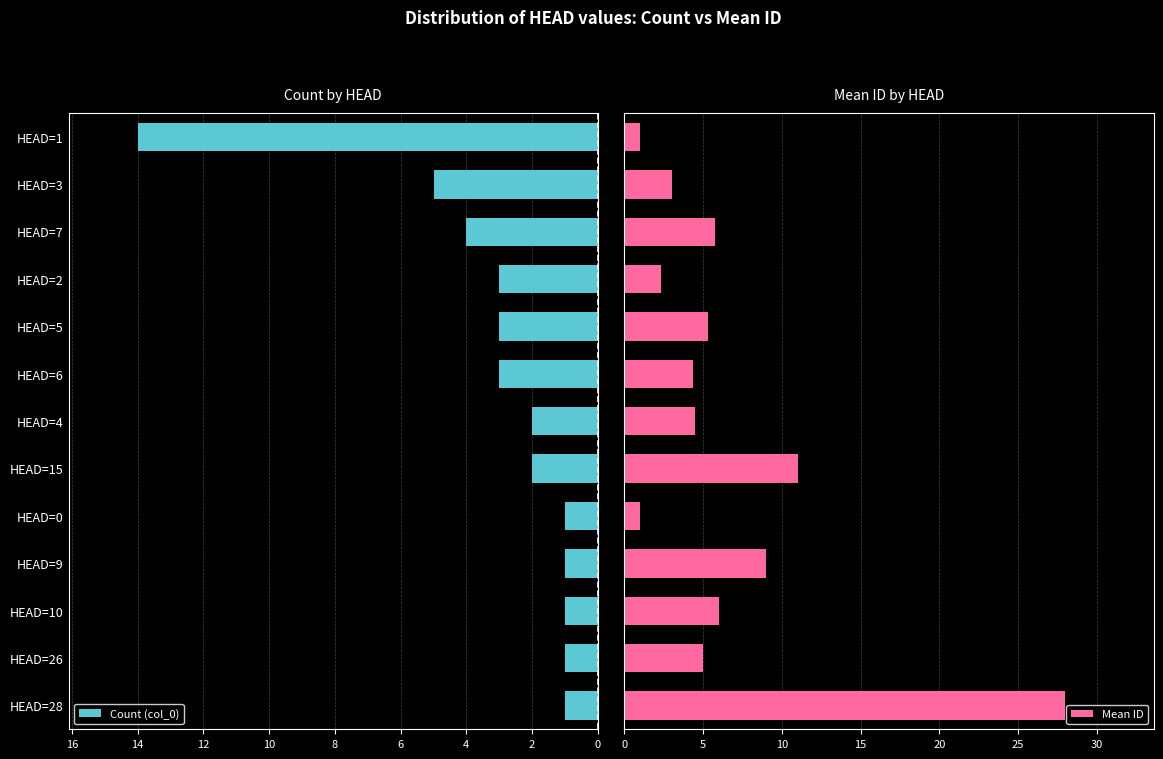

Reading right to left, transcribe all the data shown in this chart.

Count (col_0): 1.0	1.0	1.0	1.0	1.0	2.0	2.0	3.0	3.0	3.0	4.0	5.0	14.0
Mean ID: 28.0	5.0	6.0	9.0	1.0	11.0	4.5	4.3	5.3	2.3	5.8	3.0	1.0